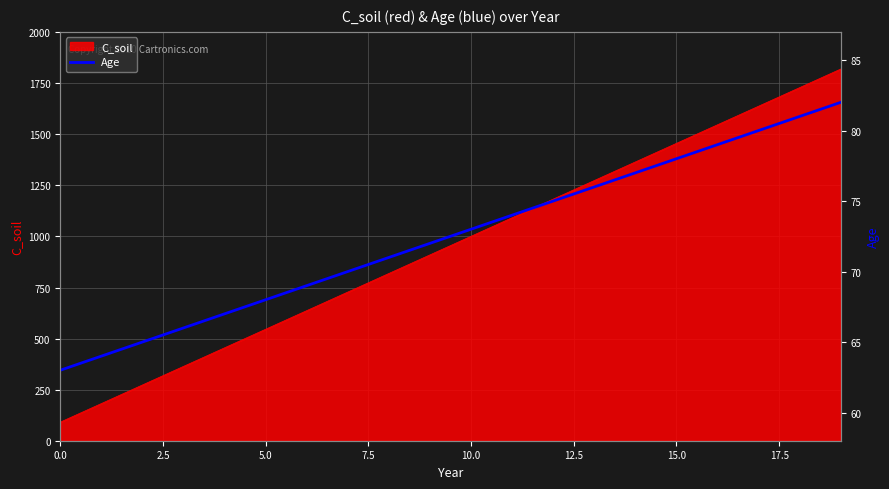

At which category does the chart reach its peak across all series?

19